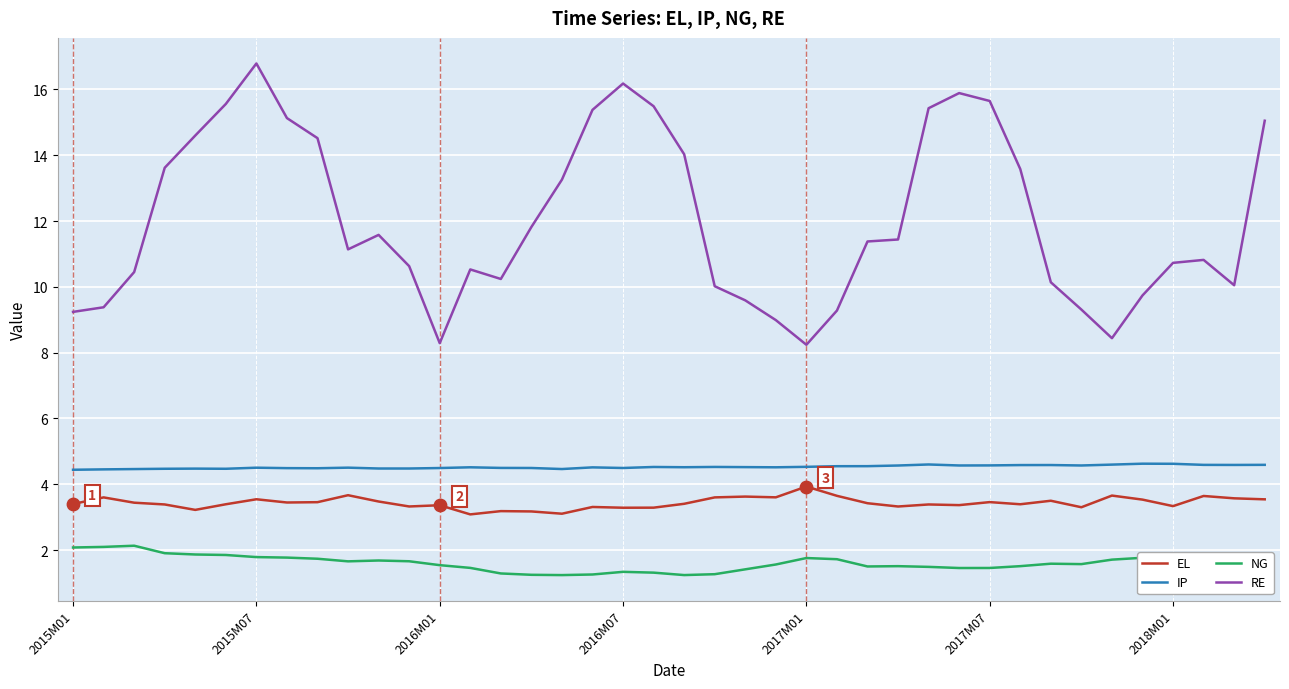

Which series has the largest range (max minus min)?

RE